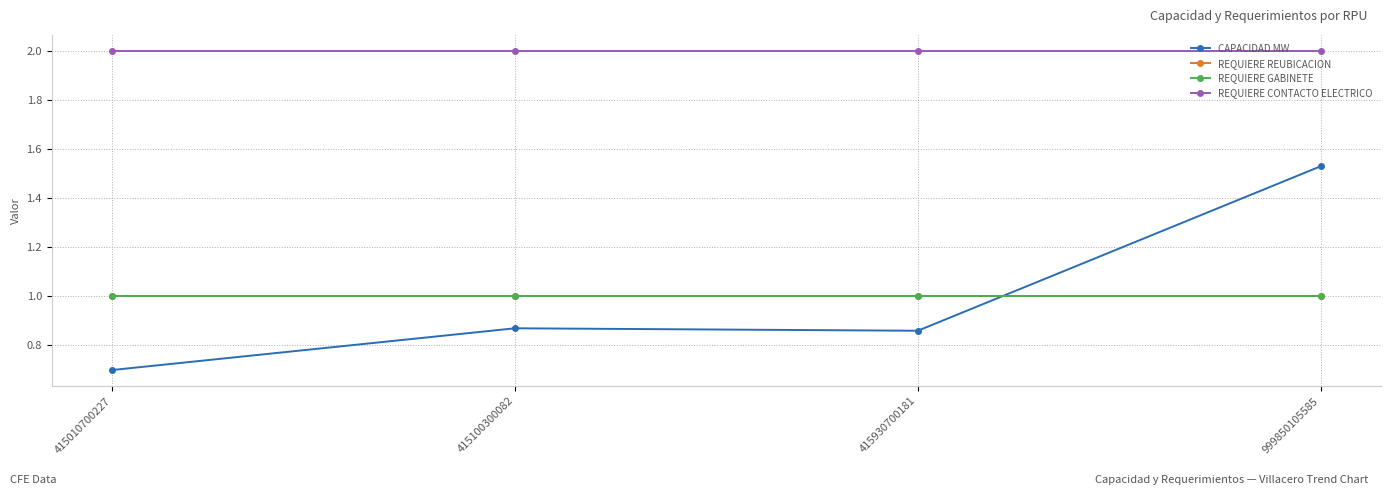

True or false: CAPACIDAD MW and REQUIERE REUBICACION cross at least once.

True